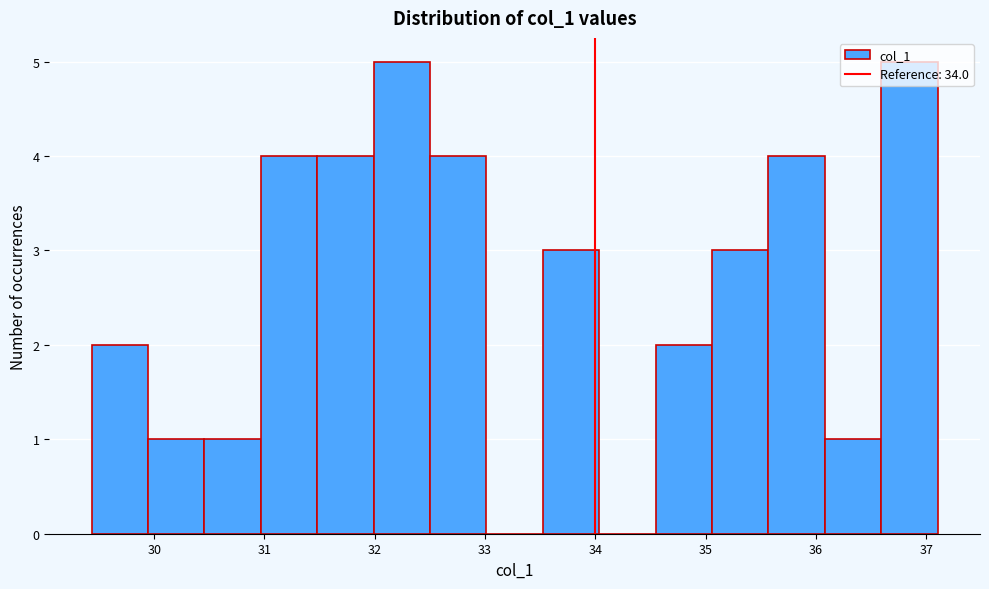

How tall is the bar that spans 35.1 to 35.6 on the x-axis? Neither the bar edges nor the heights are printed on the chart, so give them approximately, as read against the axes.

3